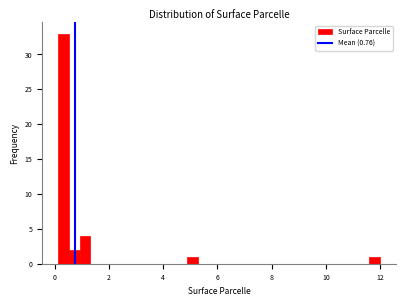

Read against the x-axis, roughly where is the centre of the tallest bar?

0.4